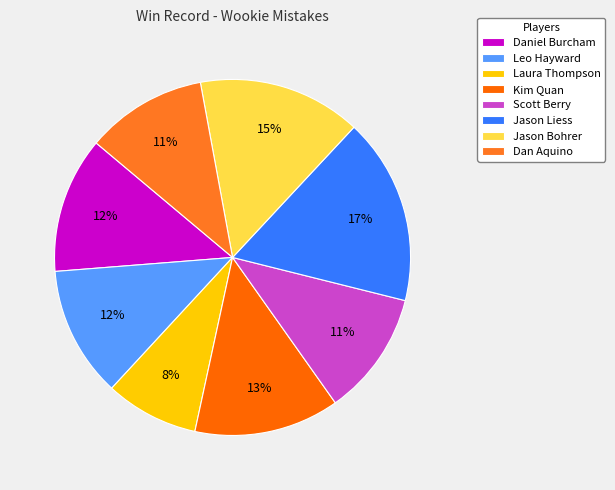

Which category has the biggest portion of the pie?

Jason Liess